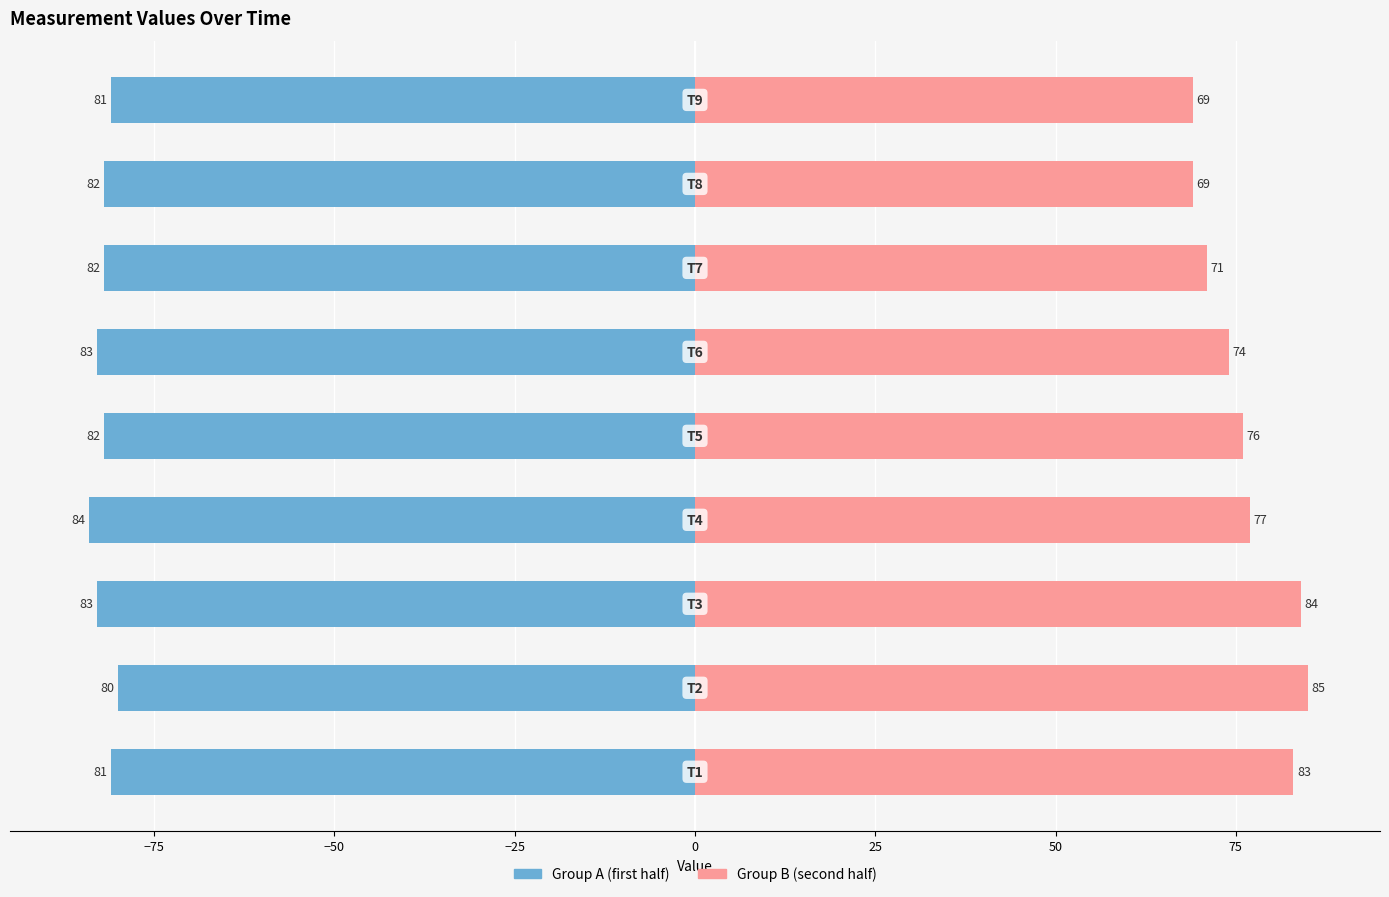

At −100, list the series in order from largest to smallest.

Group B (second half), Group A (first half)